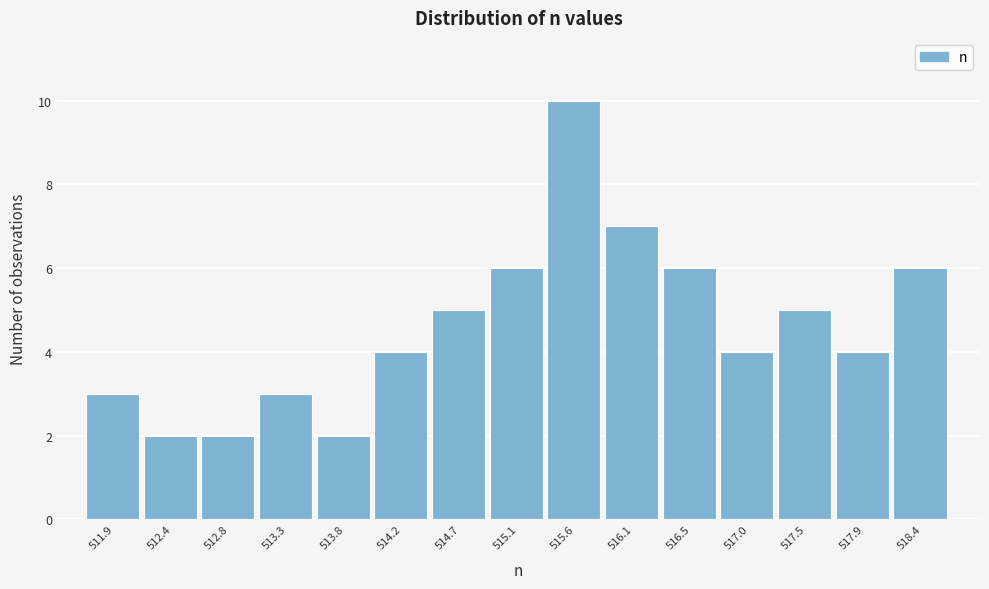

Reading right to left, extract all data points from this chart.

6	4	5	4	6	7	10	6	5	4	2	3	2	2	3